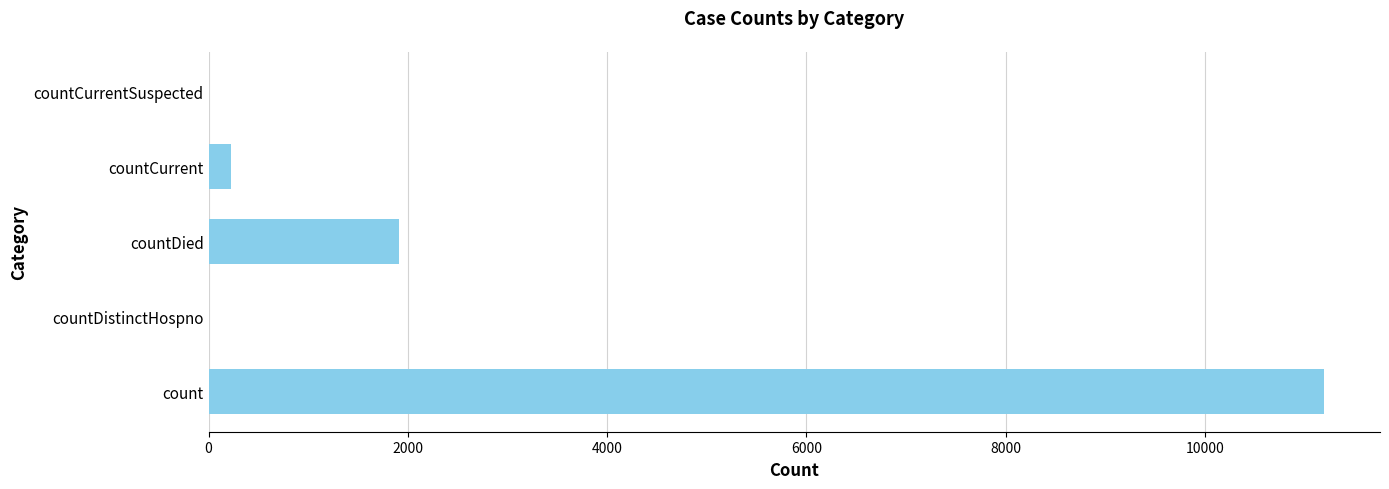

What is the sum of all values?

13330